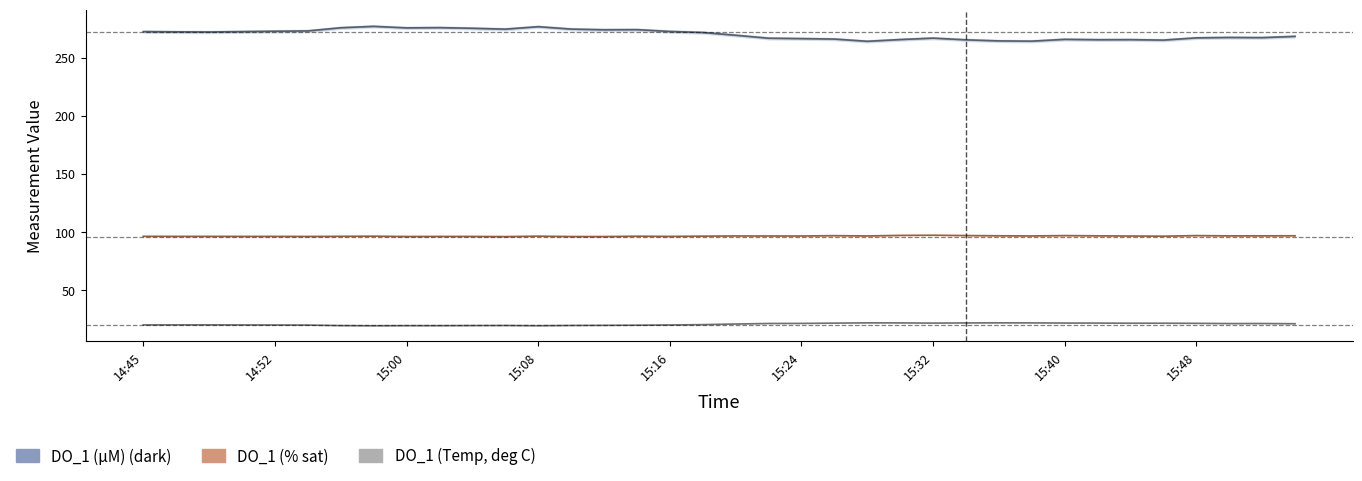

True or false: DO_1 (% sat) and DO_1 (µM) (dark) cross at least once.

False